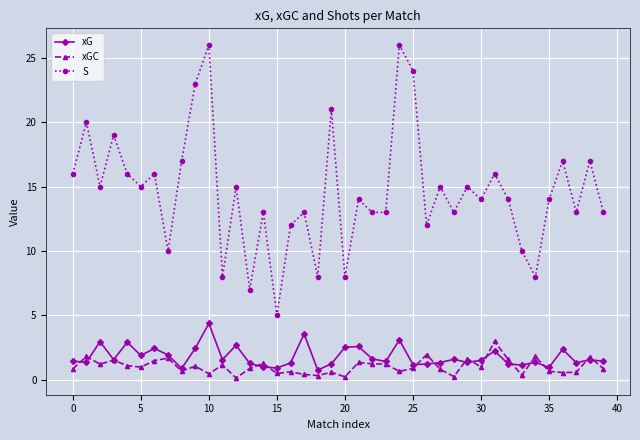

Which series has the widest spread of values?

S